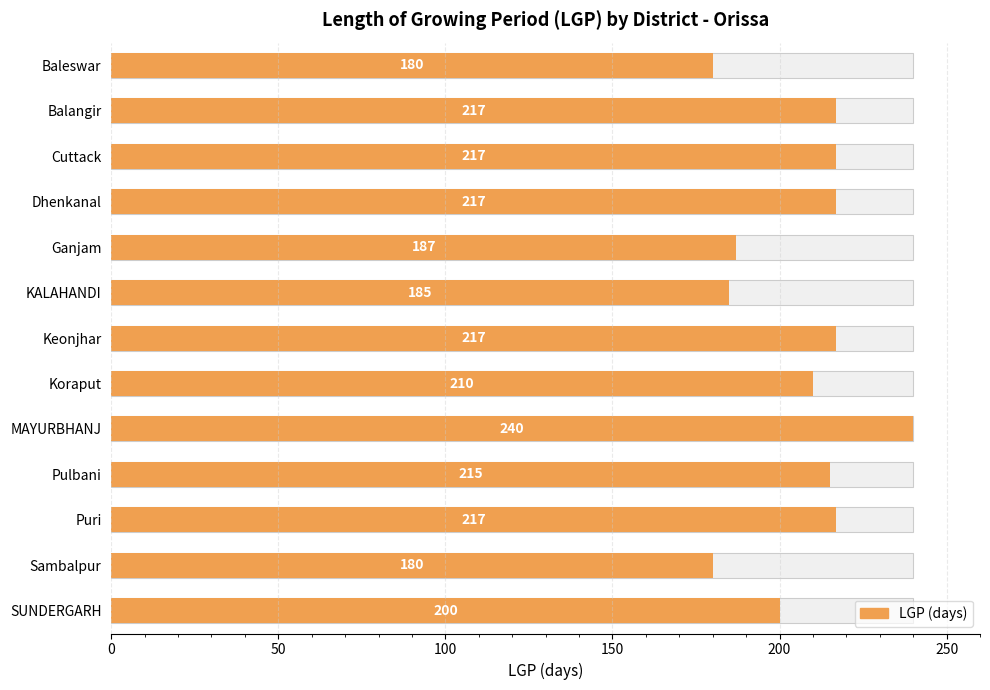

Reading left to right, list all the values displayed in this chart.

180	217	217	217	187	185	217	210	240	215	217	180	200